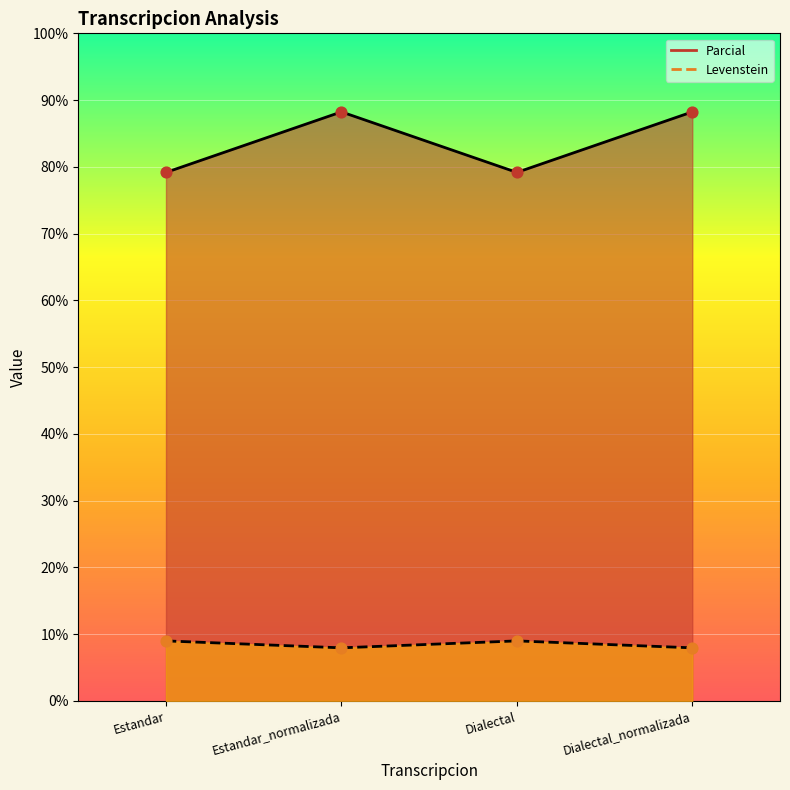

What is the total value across all series at Dialectal?

88.2